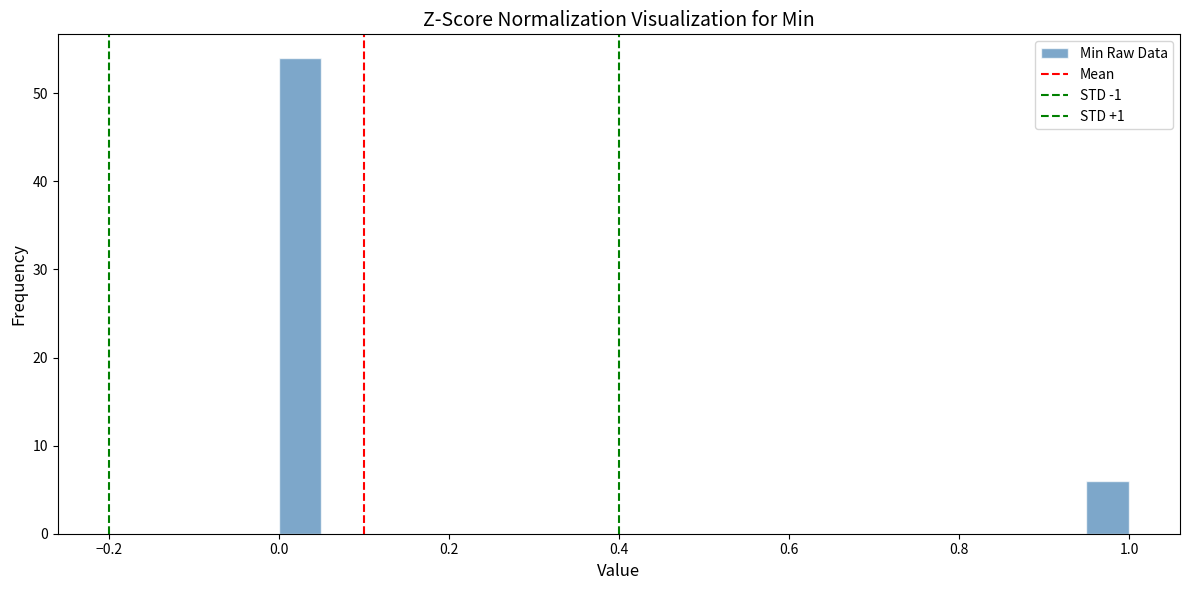

Read against the x-axis, roughly where is the centre of the tallest bar?

0.02